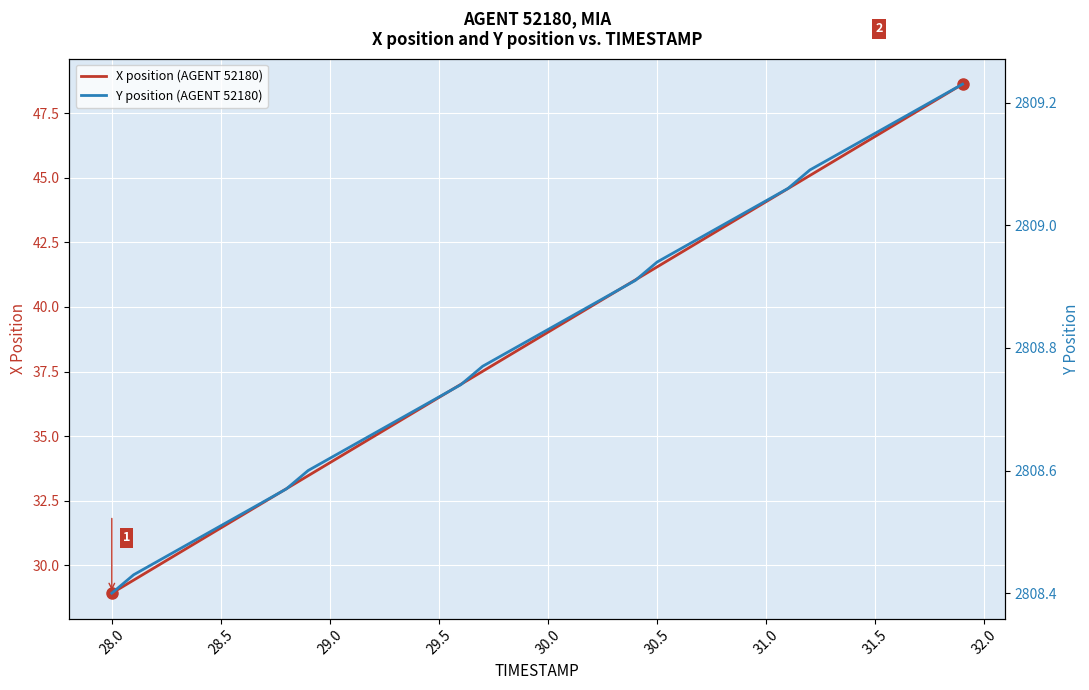

At how many categories does at least one series exceed 1395?

40